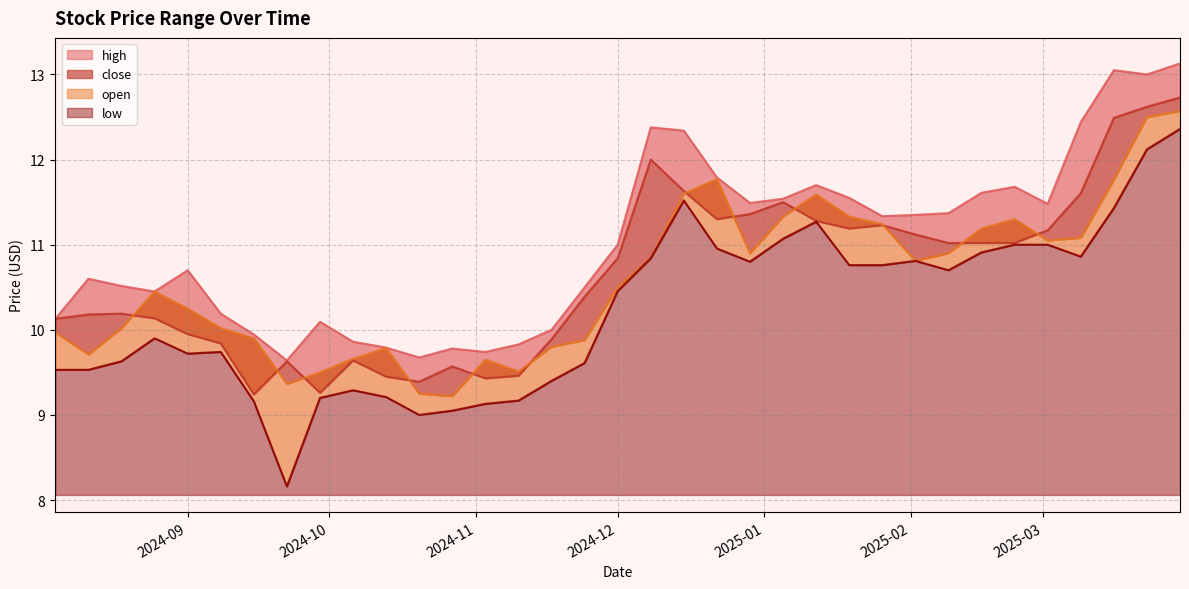

What is the label of the 12th point from the right?

2025-01-12